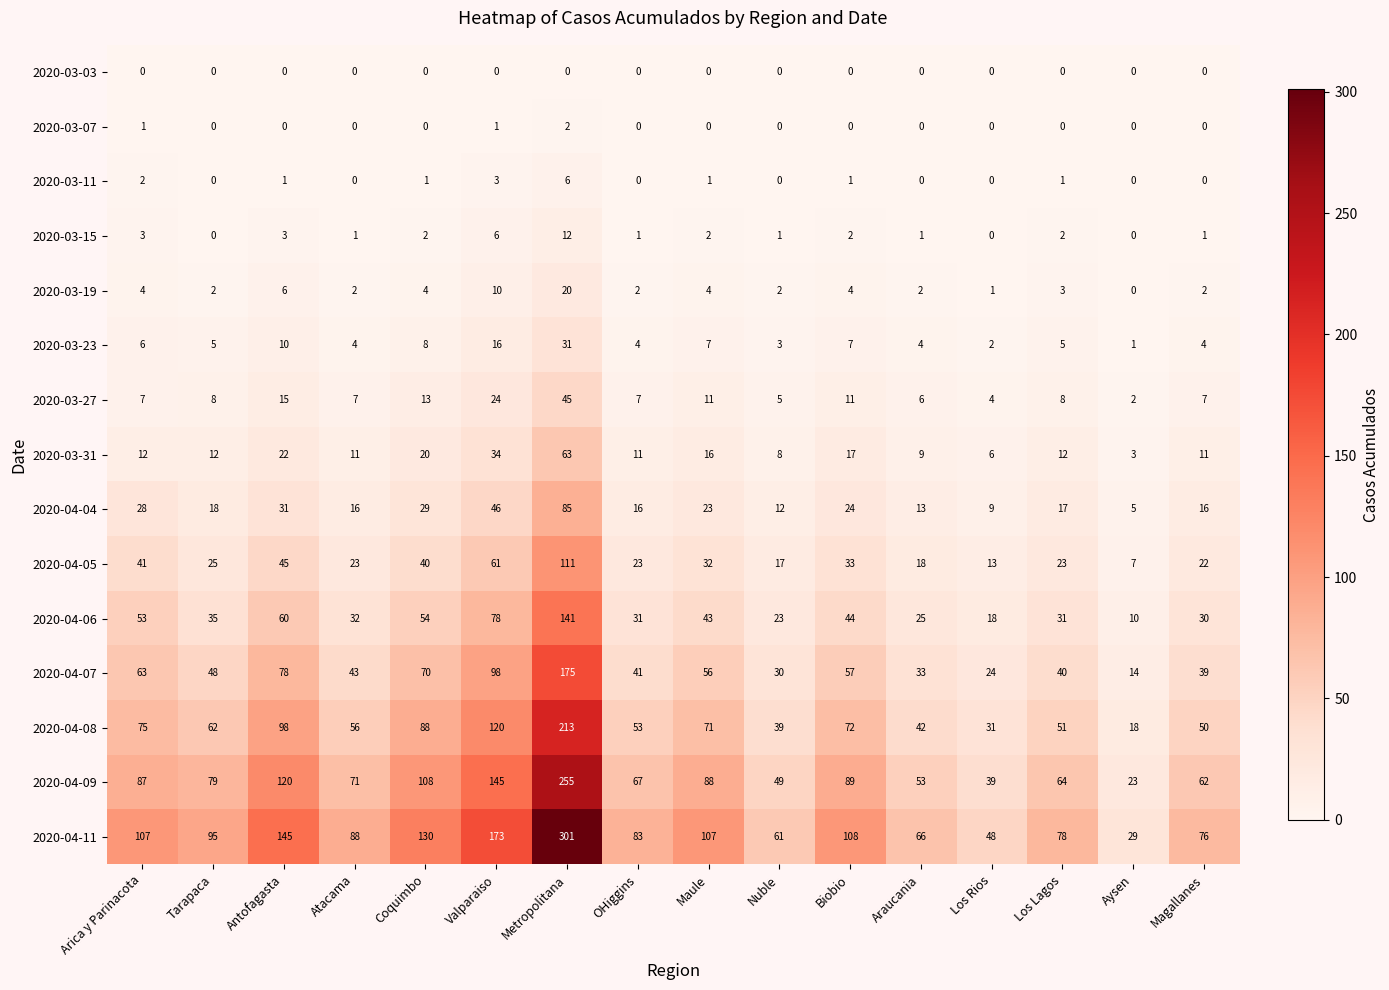

What is the approximate value of 2020-04-09 at Nuble, to the nearest 50?

50